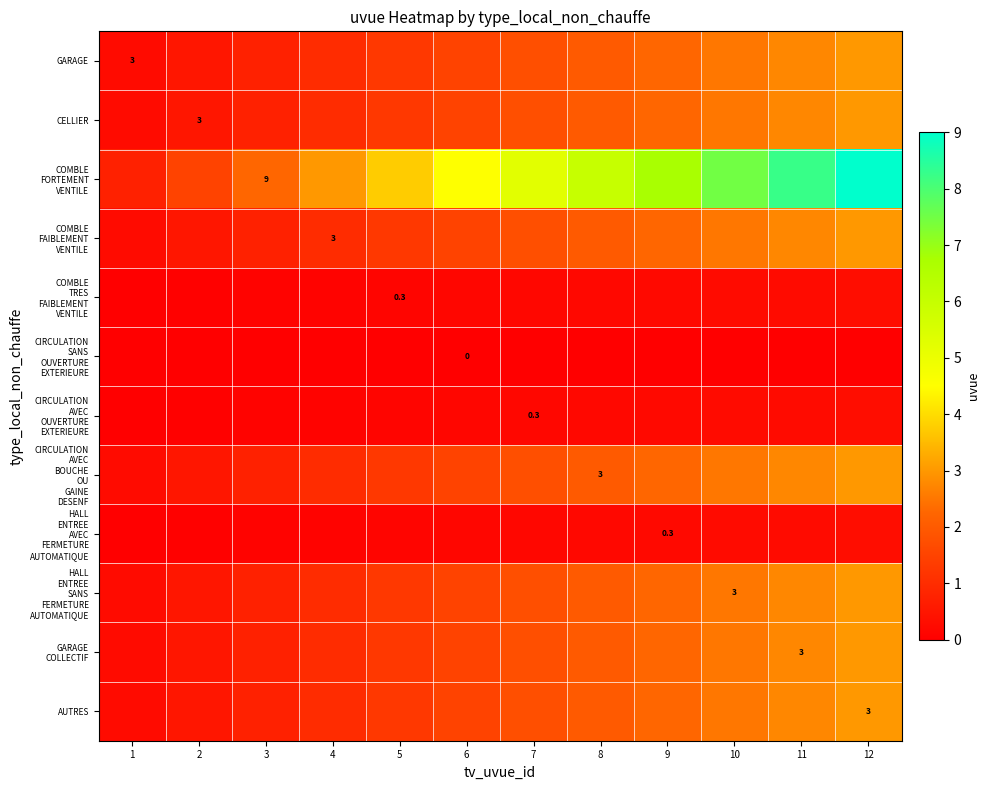

Is it true that CELLIER equals 1.5 at 6?

True